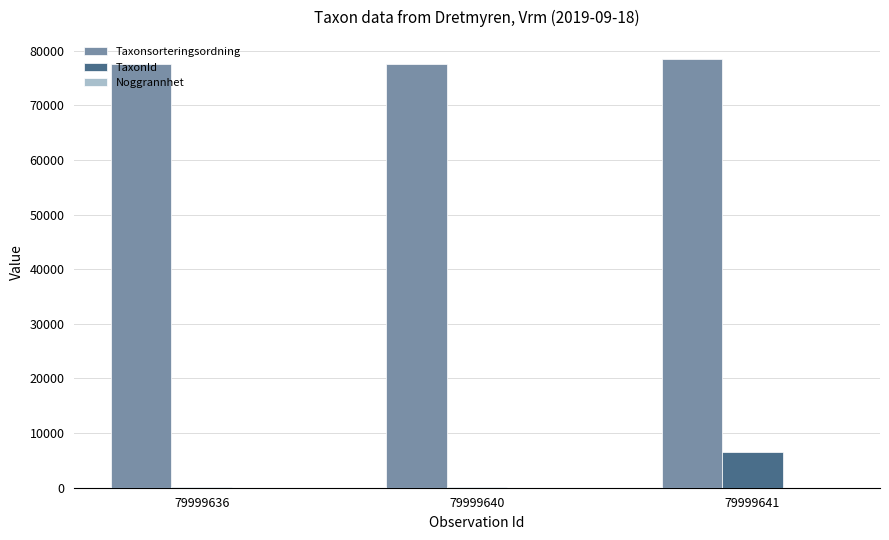

The value of TaxonId at 79999641 is 8959. True or false?

False